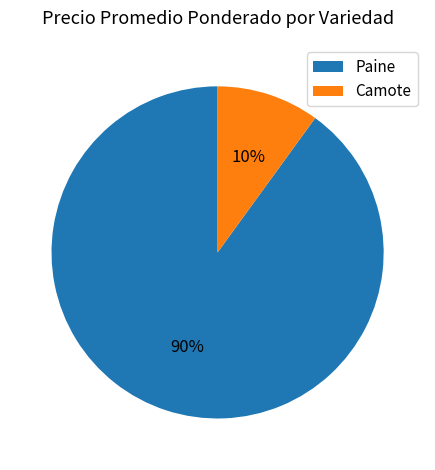

Do Paine and Camote together represent more than half of the pie?

Yes